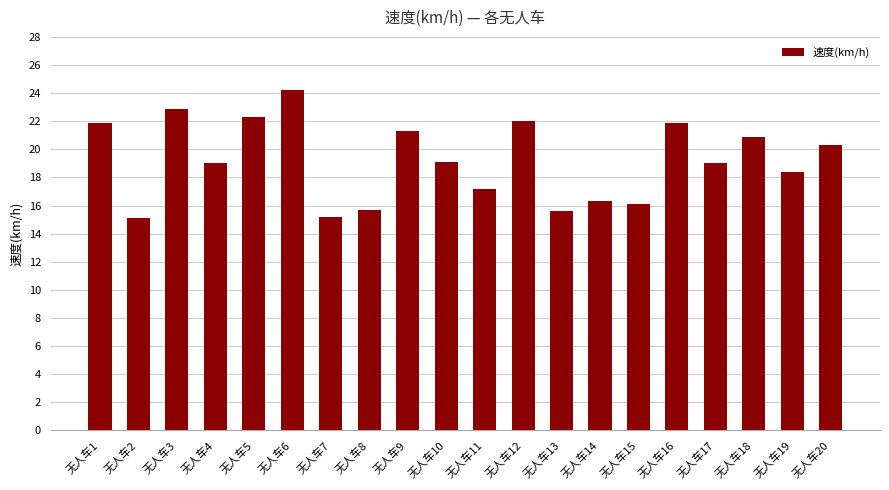

What is the sum of all values?

384.4